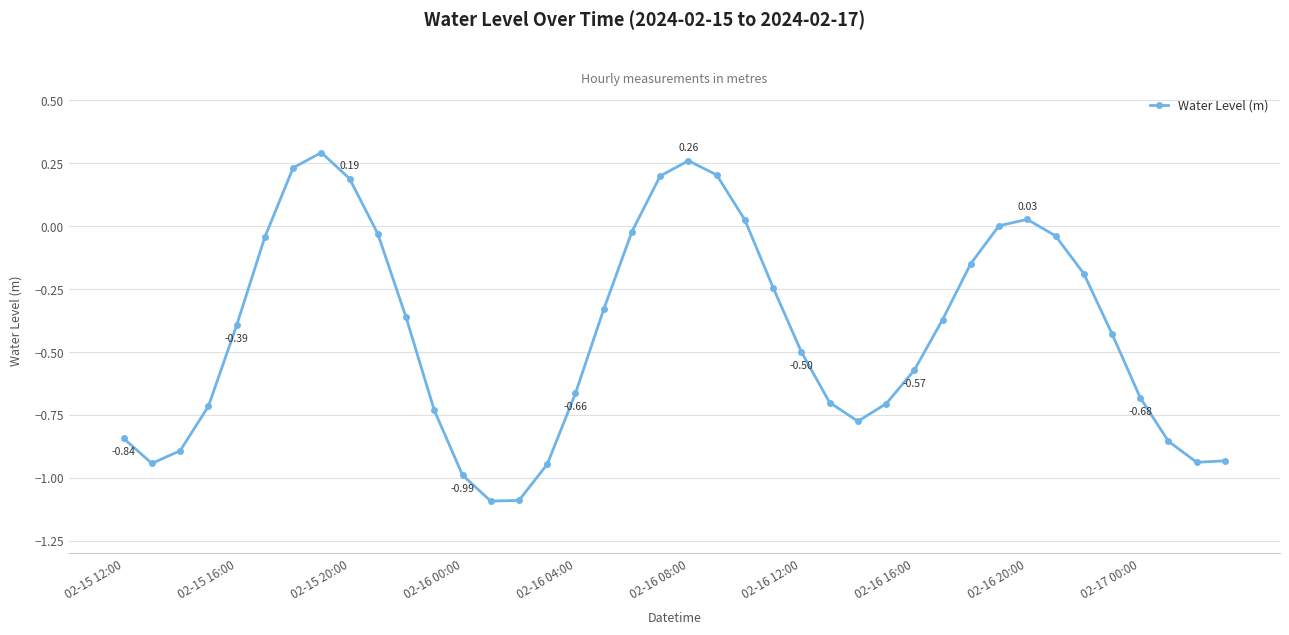

How many interior local peaks (higher than both neighbors) does the data have?

3